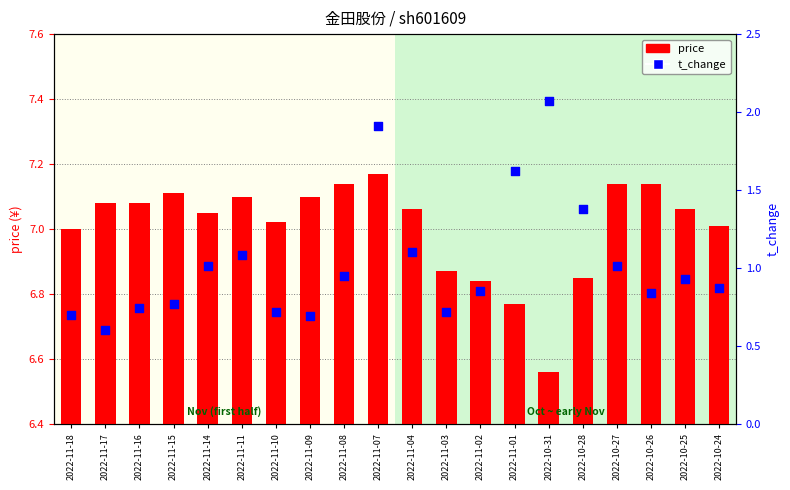

Which series contains the lowest Y value?

t_change